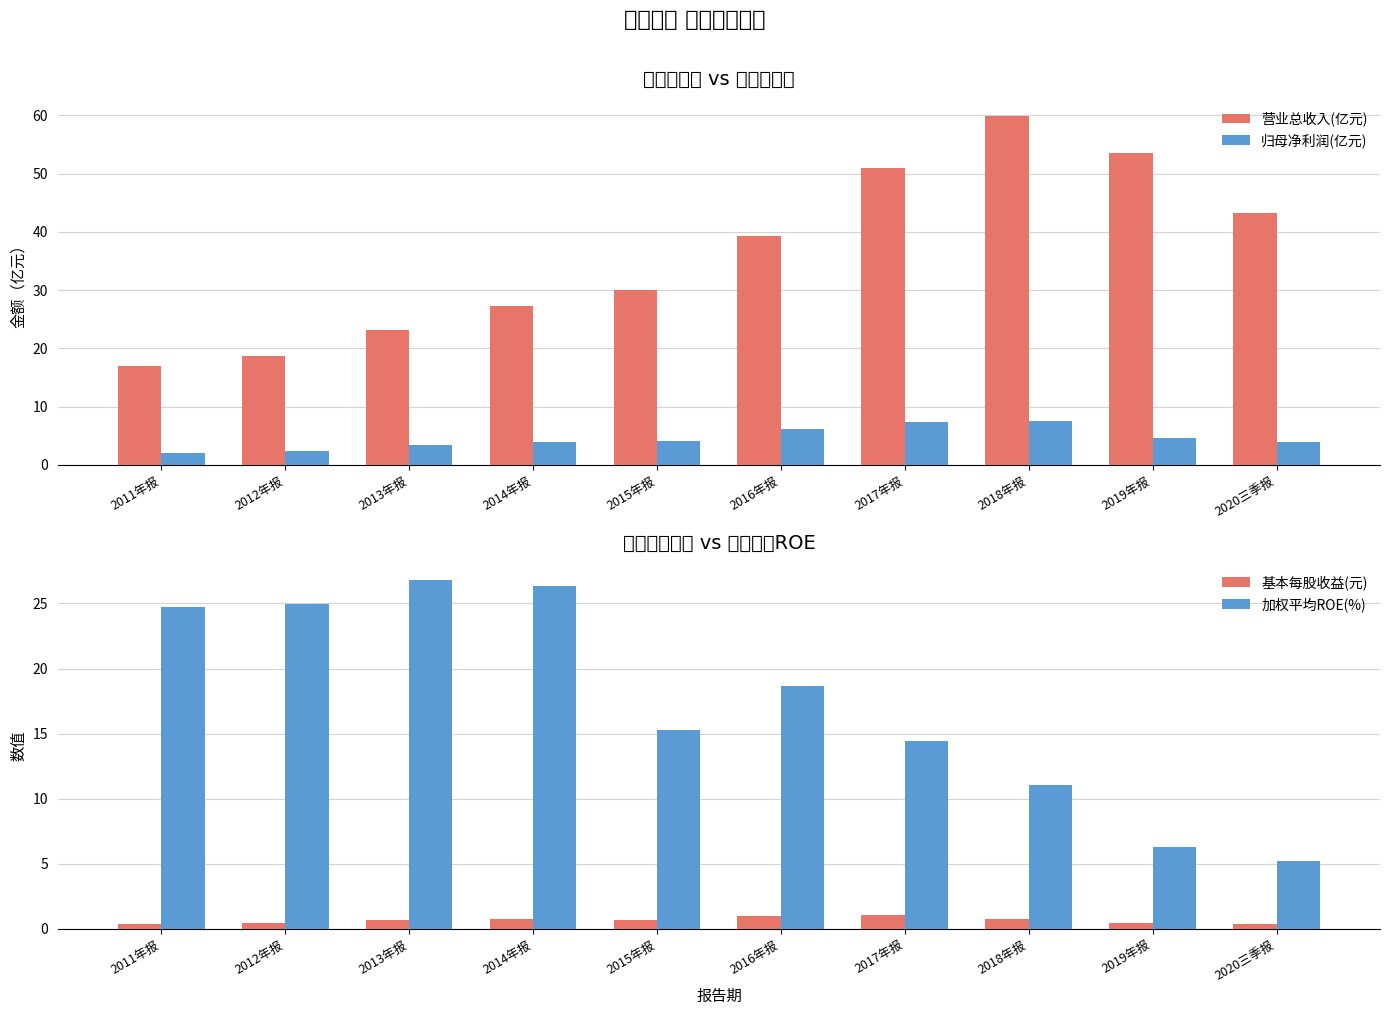

What is the smallest value displayed?

0.4